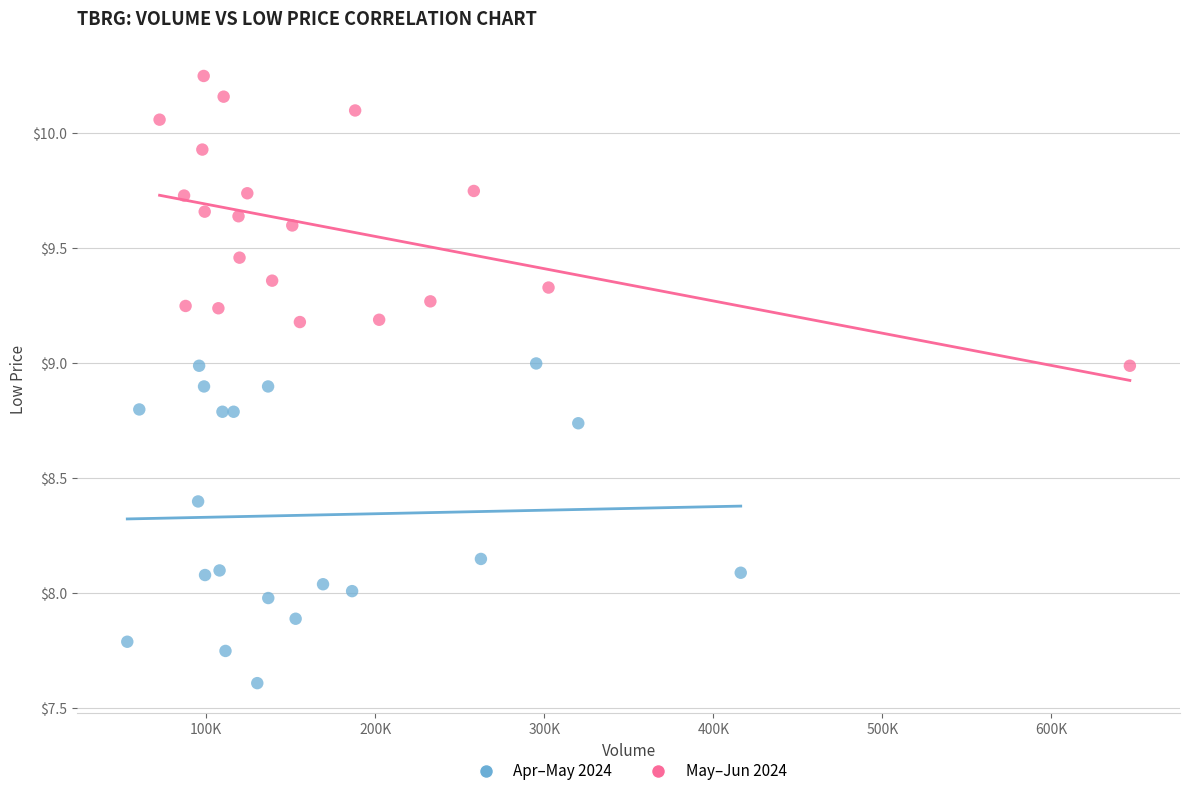

Which series reaches the maximum Y coordinate?

May–Jun 2024